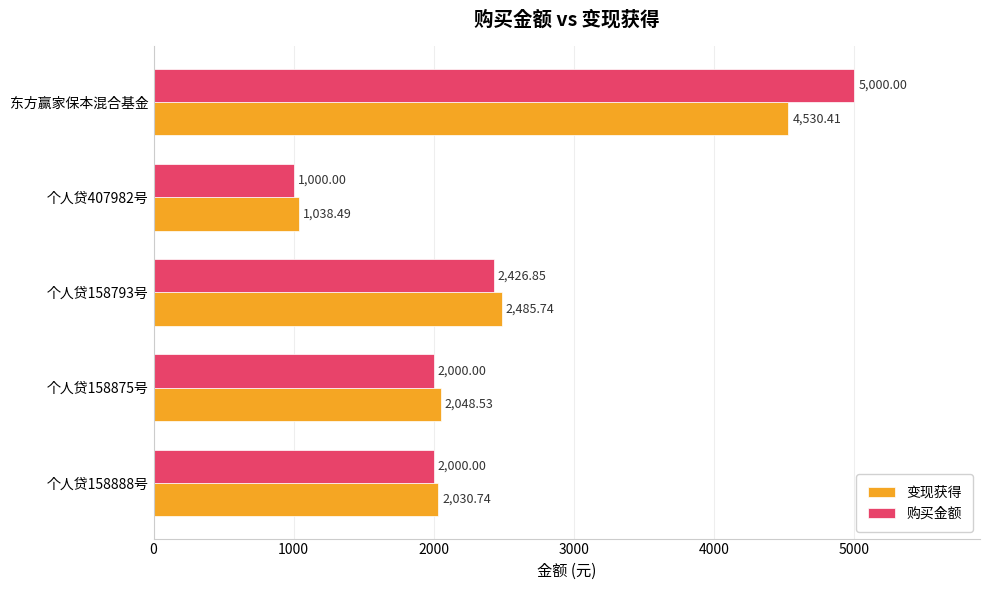

Which series has the largest range (max minus min)?

购买金额